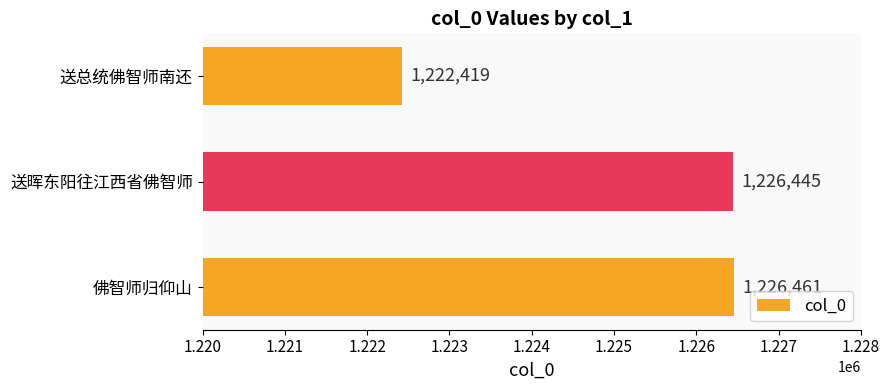

The chart shows a value of 841890 at 送总统佛智师南还. True or false?

False